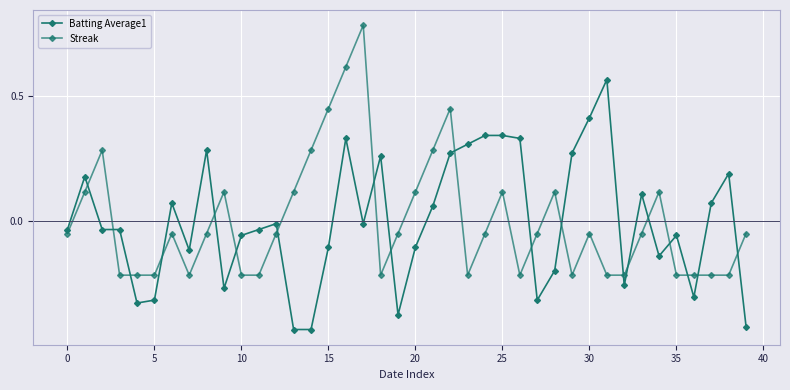

List the series in order of their overall mean, lowest first.

Batting Average1, Streak